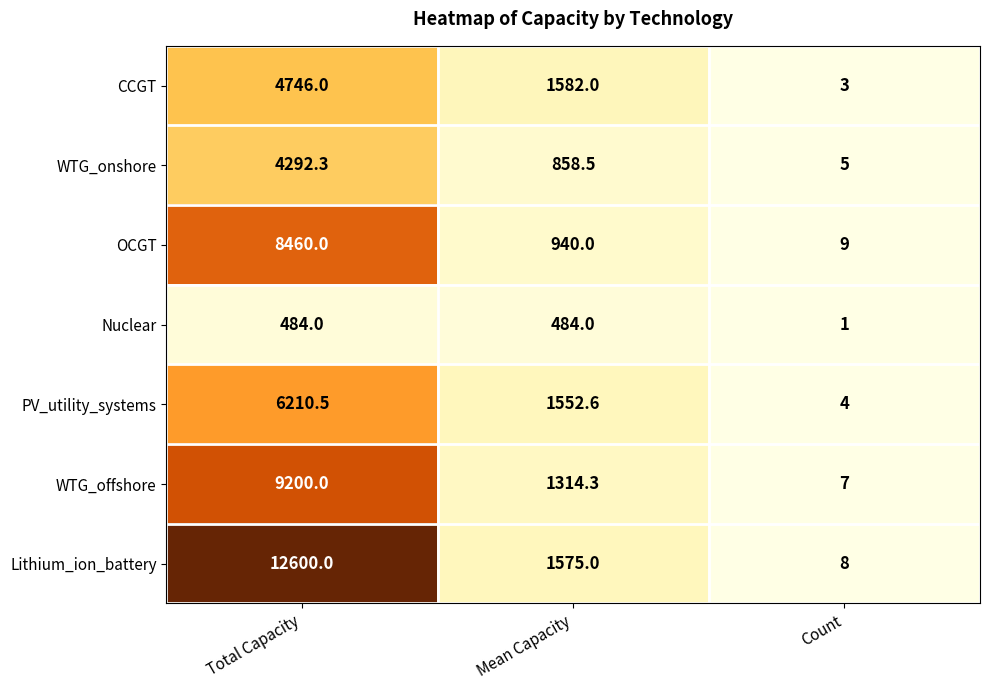

Reading right to left, transcribe all the data shown in this chart.

CCGT: 3.0	1582.0	4746.0
WTG_onshore: 5.0	858.5	4292.3
OCGT: 9.0	940.0	8460.0
Nuclear: 1.0	484.0	484.0
PV_utility_systems: 4.0	1552.6	6210.5
WTG_offshore: 7.0	1314.3	9200.0
Lithium_ion_battery: 8.0	1575.0	12600.0